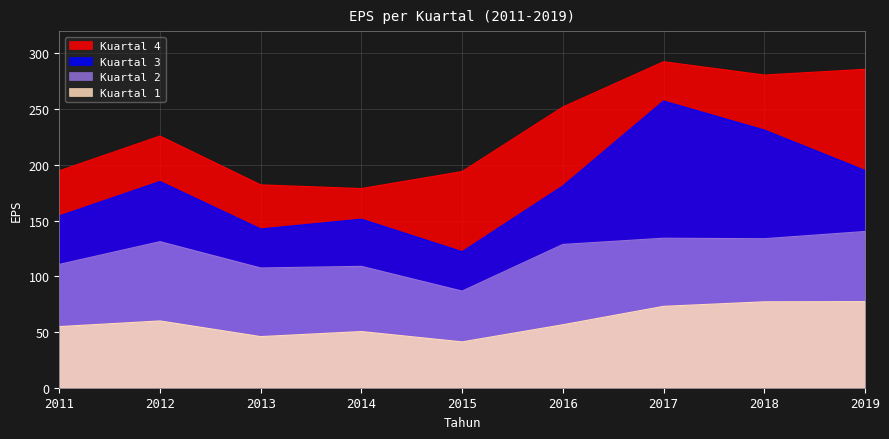

Reading left to right, extract all data points from this chart.

Kuartal 1: 2011=54.9	2012=60.0	2013=45.9	2014=50.4	2015=41.1	2016=56.5	2017=73.0	2018=77.1	2019=77.3
Kuartal 2: 2011=110.7	2012=131.1	2013=107.5	2014=108.9	2015=86.7	2016=128.6	2017=134.2	2018=133.7	2019=140.2
Kuartal 3: 2011=154.1	2012=185.0	2013=142.4	2014=151.2	2015=122.1	2016=181.1	2017=257.3	2018=231.2	2019=195.0
Kuartal 4: 2011=194.7	2012=225.8	2013=182.0	2014=178.7	2015=194.0	2016=251.9	2017=292.5	2018=280.6	2019=285.7